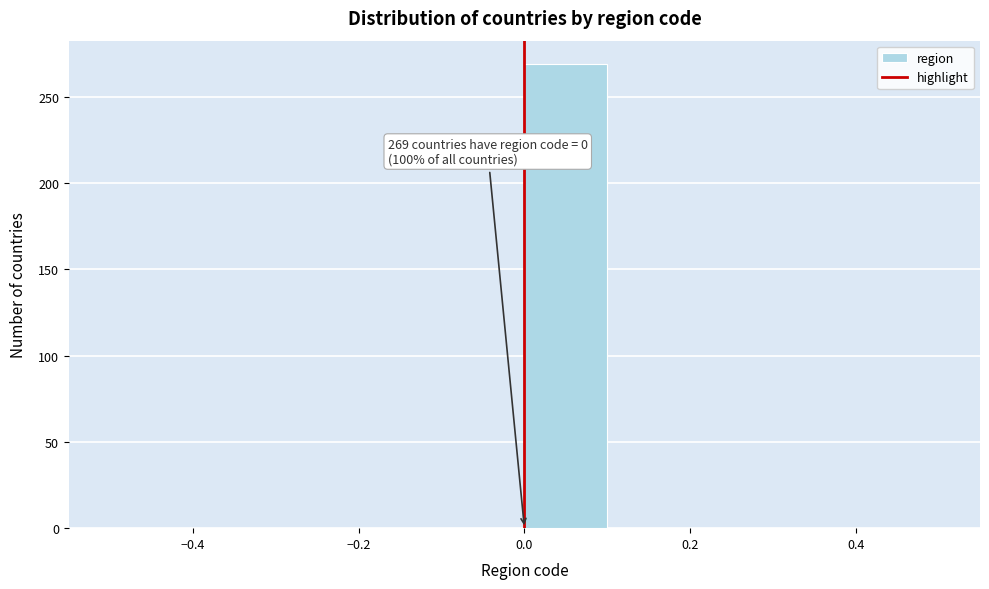

Which range on the x-axis has the tallest bar?

0.0 to 0.1